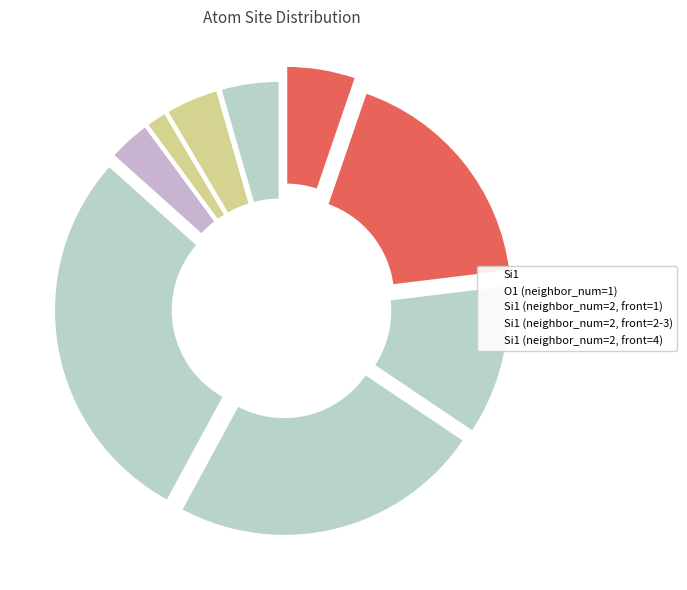

Count the number of slices in the pie.

9